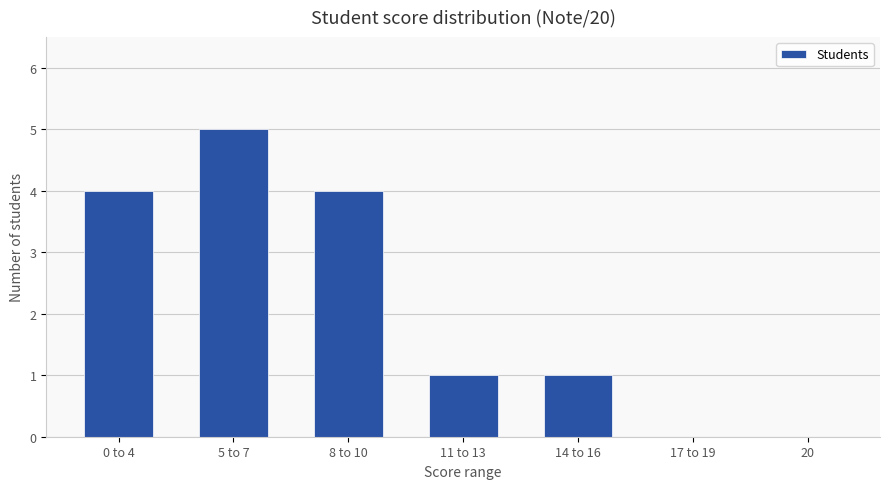

What value does the data have at 5 to 7?

5